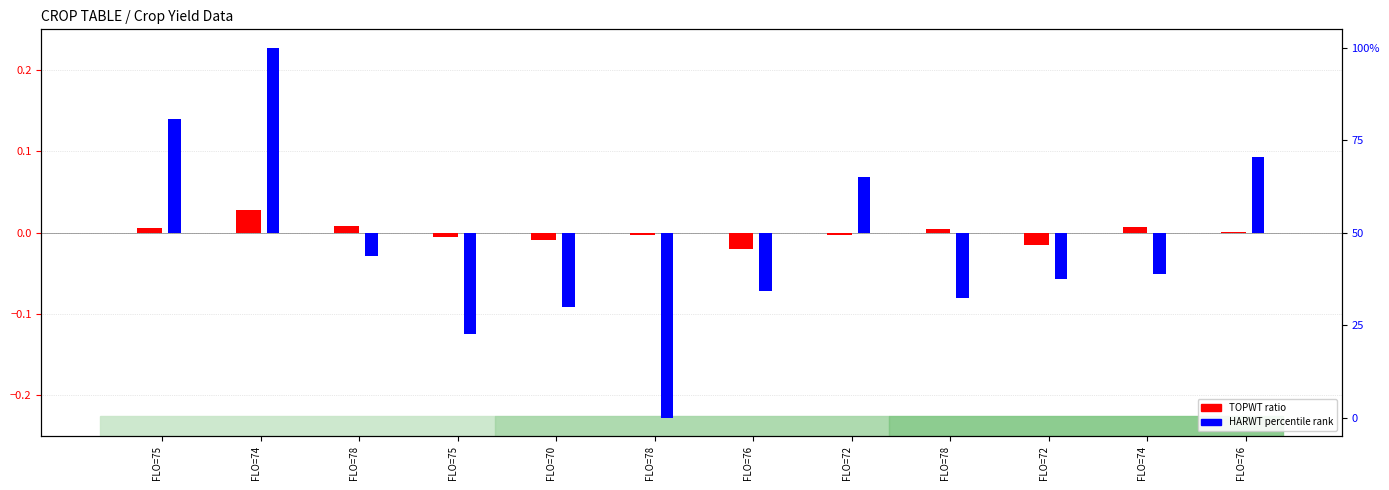

What are all the series names shown in the legend?

TOPWT ratio, HARWT percentile rank